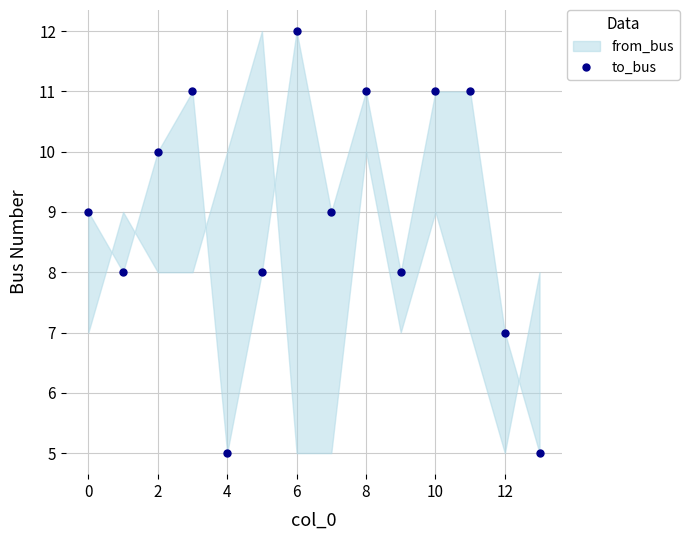

How many interior local peaks (higher than both neighbors) does the data have?

3